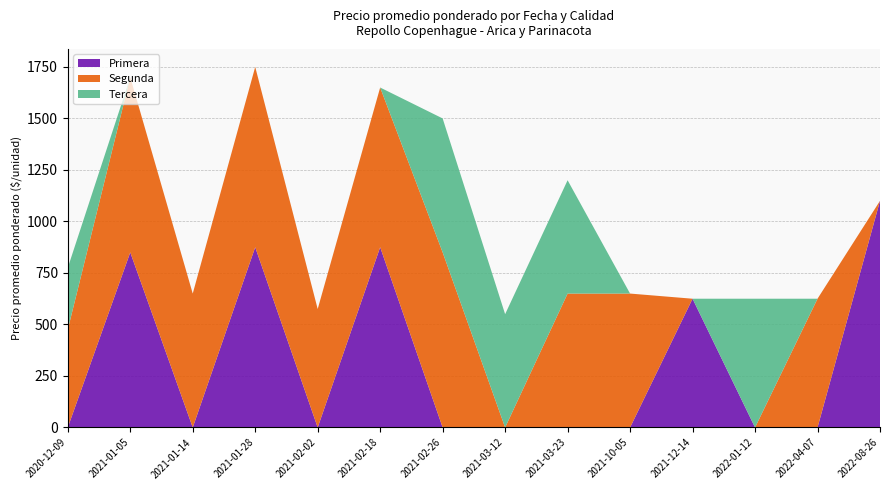

Reading left to right, transcribe all the data shown in this chart.

Primera: 0	850	0	875	0	875	0	0	0	0	625	0	0	1100
Segunda: 475	850	650	875	575	775	850	0	650	650	0	0	625	0
Tercera: 300	0	0	0	0	0	650	550	550	0	0	625	0	0